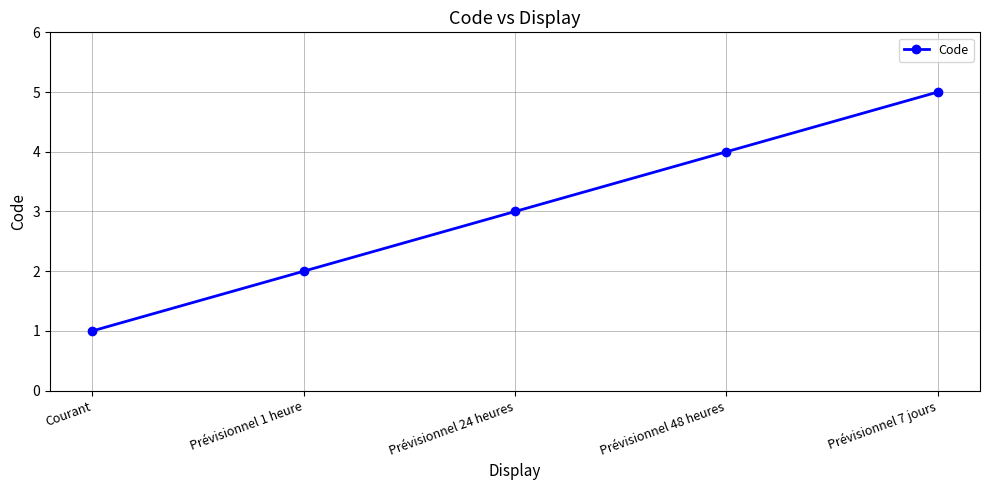

What position from the left is Prévisionnel 48 heures?

4